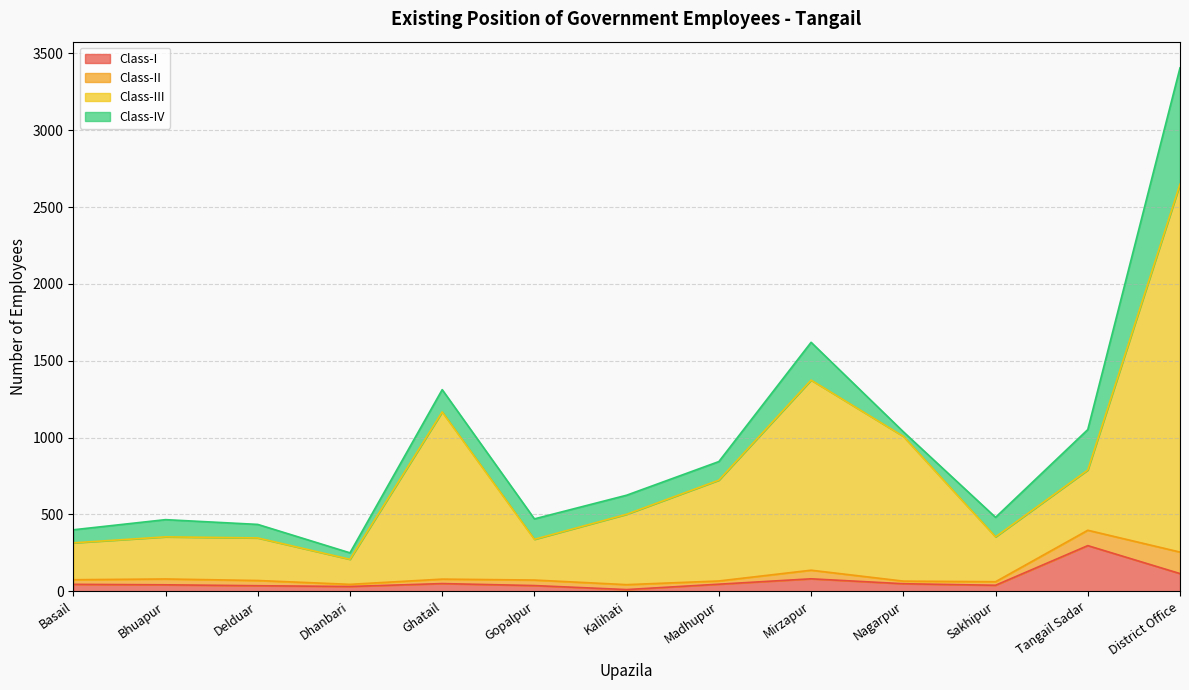

Which label corresponds to the largest value in the chart?

District Office